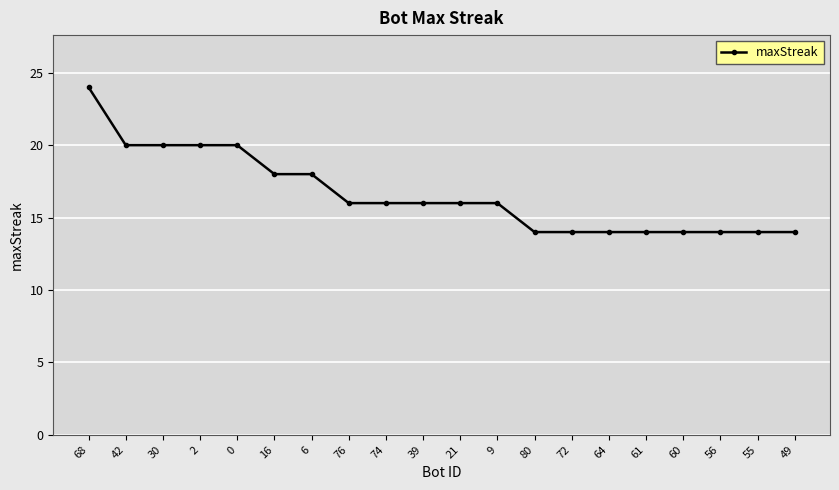

What position from the left is 9?

12